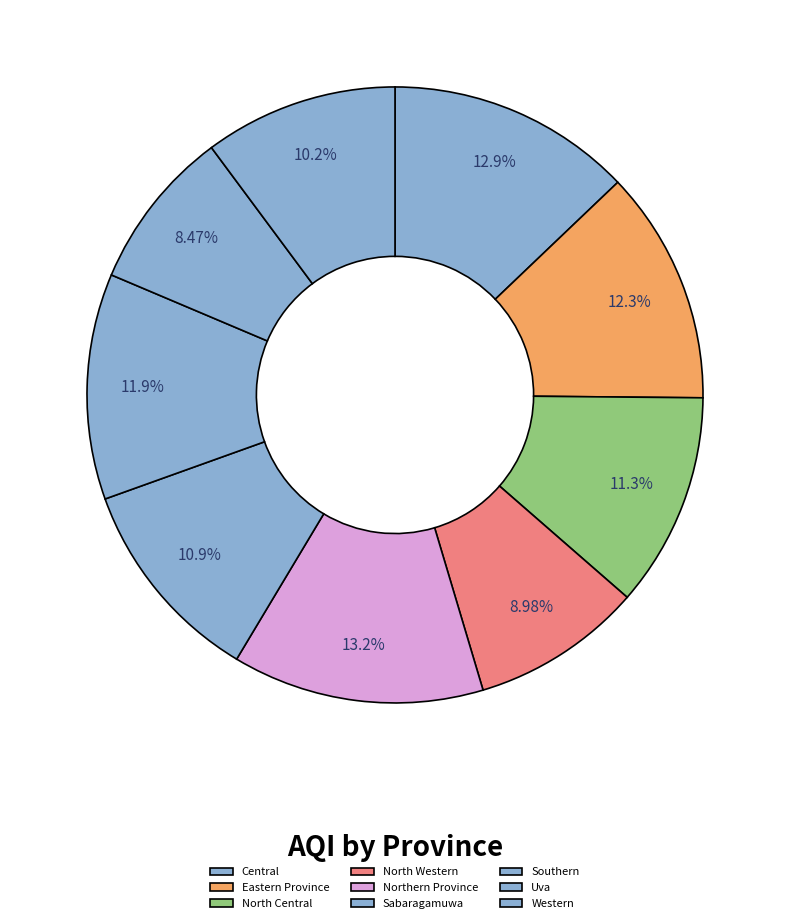

Is it true that Northern Province is 18% of the pie?

False